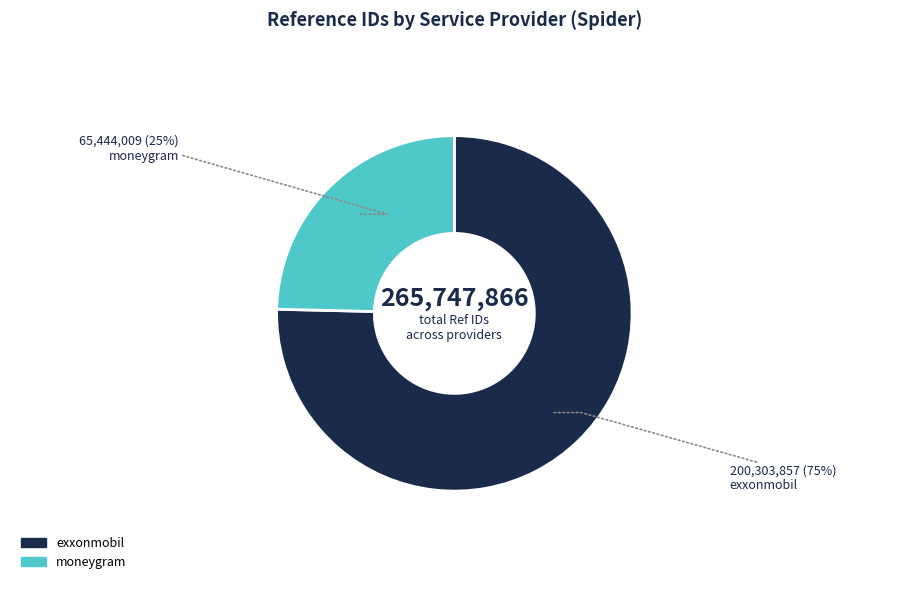

Combined, do exxonmobil and moneygram account for over 50%?

Yes